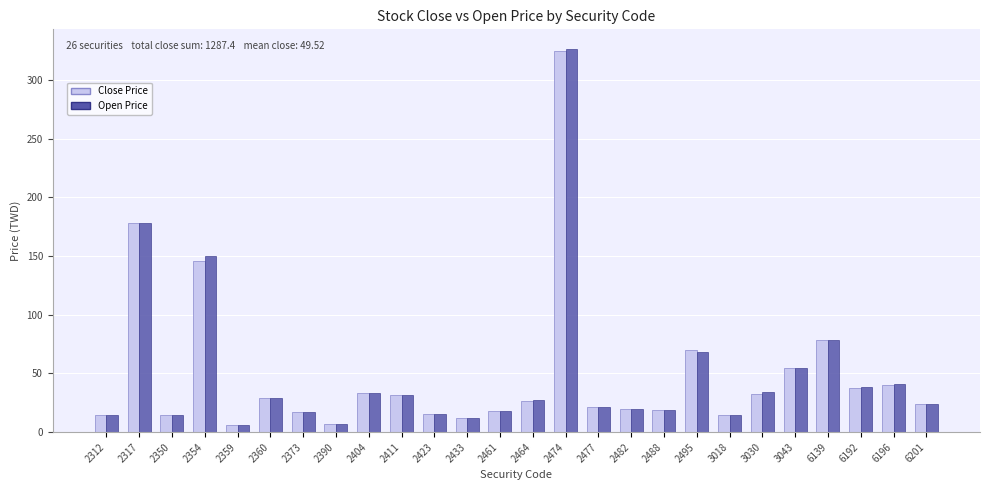

Is the value of Close Price at 2495 greater than the value of Open Price at 2477?

Yes